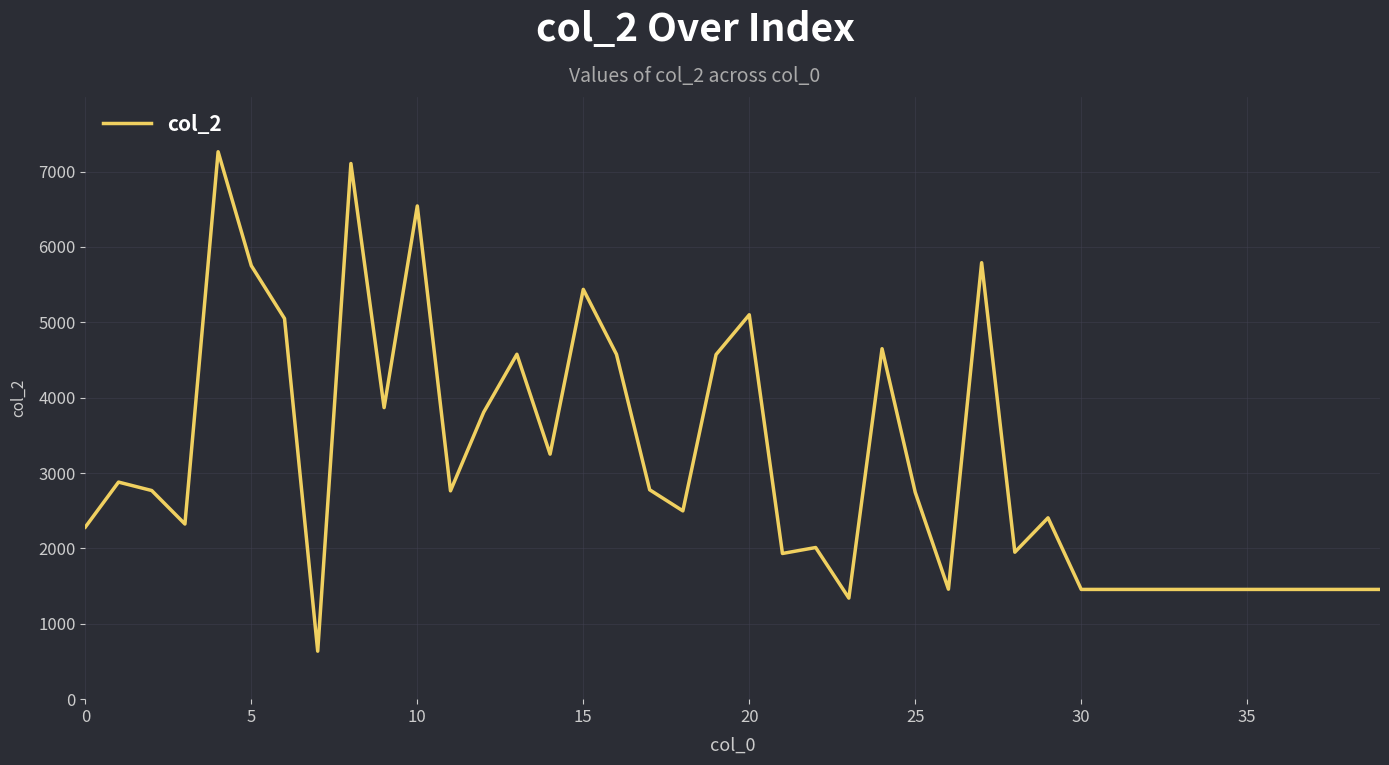

What is the difference between the maximum and minimum values?

6626